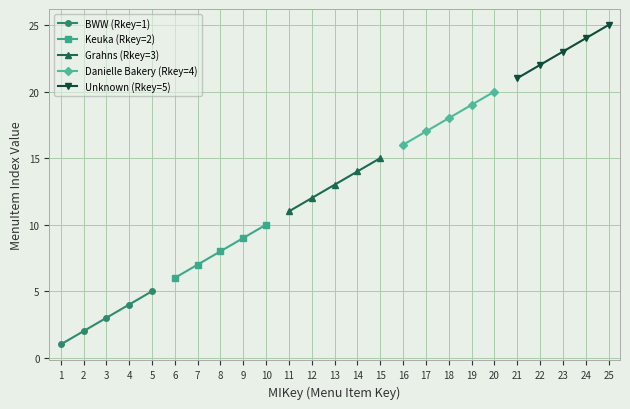

Reading right to left, transcribe all the data shown in this chart.

BWW (Rkey=1): 5	4	3	2	1
Keuka (Rkey=2): 10	9	8	7	6
Grahns (Rkey=3): 15	14	13	12	11
Danielle Bakery (Rkey=4): 20	19	18	17	16
Unknown (Rkey=5): 25	24	23	22	21